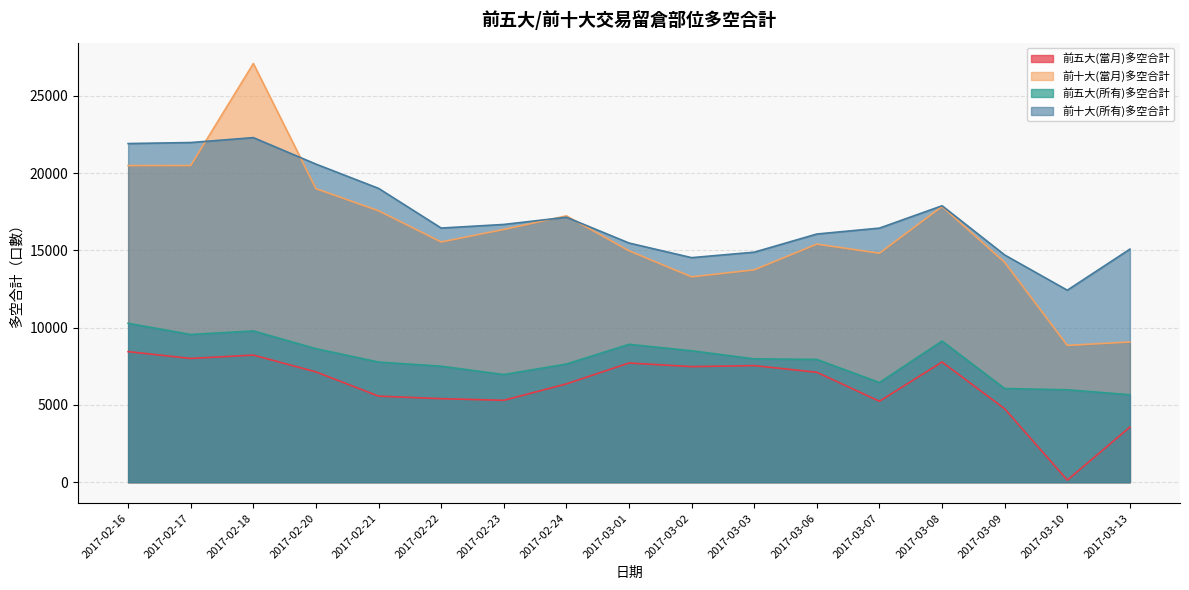

List the series in order of their peak value, lowest first.

前五大(當月)多空合計, 前五大(所有)多空合計, 前十大(所有)多空合計, 前十大(當月)多空合計